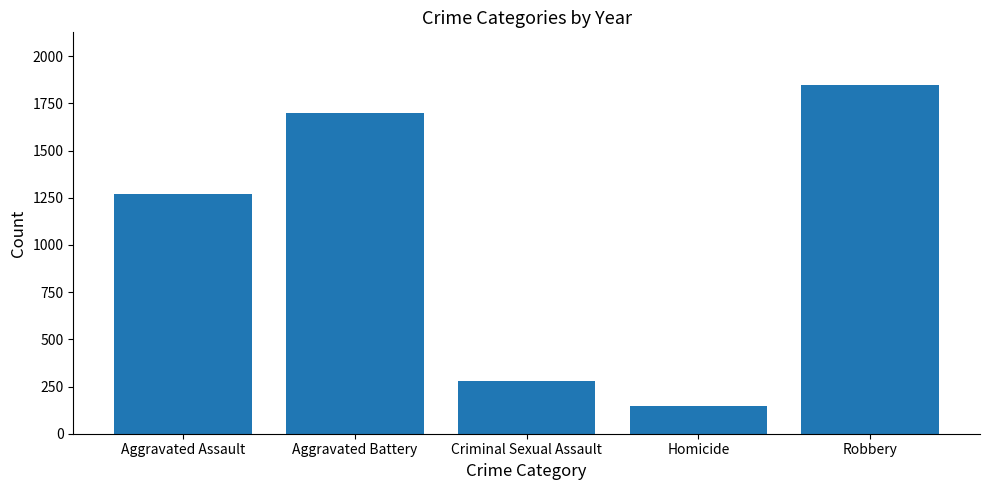

Which has a higher value, Homicide or Aggravated Assault?

Aggravated Assault